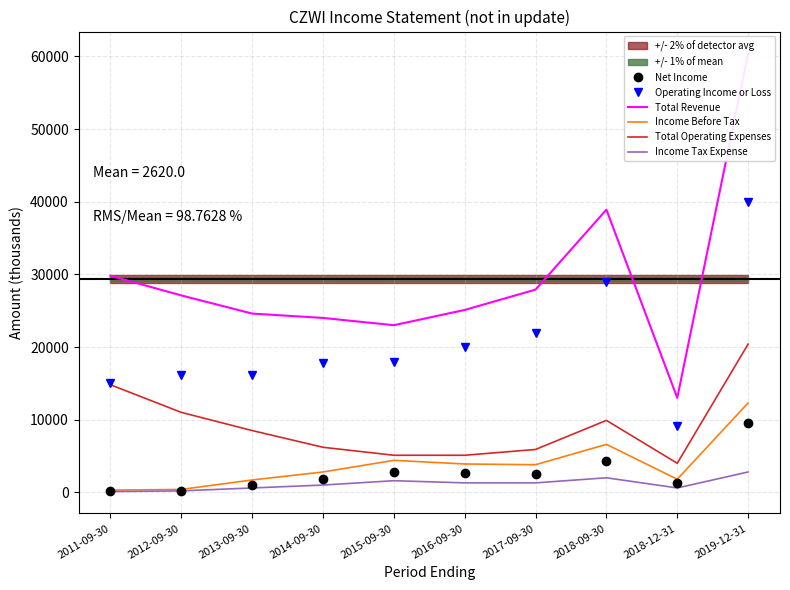

Reading left to right, extract all data points from this chart.

Net Income: 2011-09-30=200	2012-09-30=200	2013-09-30=1000	2014-09-30=1800	2015-09-30=2800	2016-09-30=2600	2017-09-30=2500	2018-09-30=4300	2018-12-31=1300	2019-12-31=9500
Operating Income or Loss: 2011-09-30=15000	2012-09-30=16100	2013-09-30=16100	2014-09-30=17800	2015-09-30=17900	2016-09-30=20000	2017-09-30=21900	2018-09-30=29000	2018-12-31=9100	2019-12-31=40000
Total Revenue: 2011-09-30=29800	2012-09-30=27100	2013-09-30=24600	2014-09-30=24000	2015-09-30=23000	2016-09-30=25100	2017-09-30=27900	2018-09-30=38900	2018-12-31=13000	2019-12-31=60400
Income Before Tax: 2011-09-30=300	2012-09-30=400	2013-09-30=1700	2014-09-30=2800	2015-09-30=4400	2016-09-30=3900	2017-09-30=3800	2018-09-30=6600	2018-12-31=1800	2019-12-31=12300
Total Operating Expenses: 2011-09-30=14800	2012-09-30=11000	2013-09-30=8500	2014-09-30=6200	2015-09-30=5100	2016-09-30=5100	2017-09-30=5900	2018-09-30=9900	2018-12-31=4000	2019-12-31=20400
Income Tax Expense: 2011-09-30=100	2012-09-30=200	2013-09-30=600	2014-09-30=1000	2015-09-30=1600	2016-09-30=1300	2017-09-30=1300	2018-09-30=2000	2018-12-31=600	2019-12-31=2800